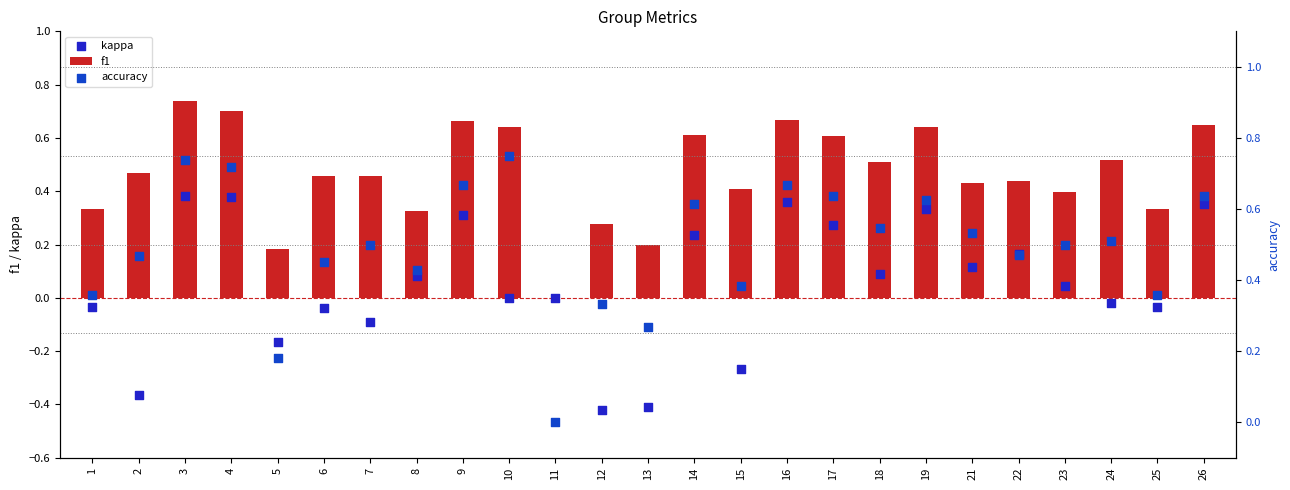

At which category is the sum across all series the highest?

3